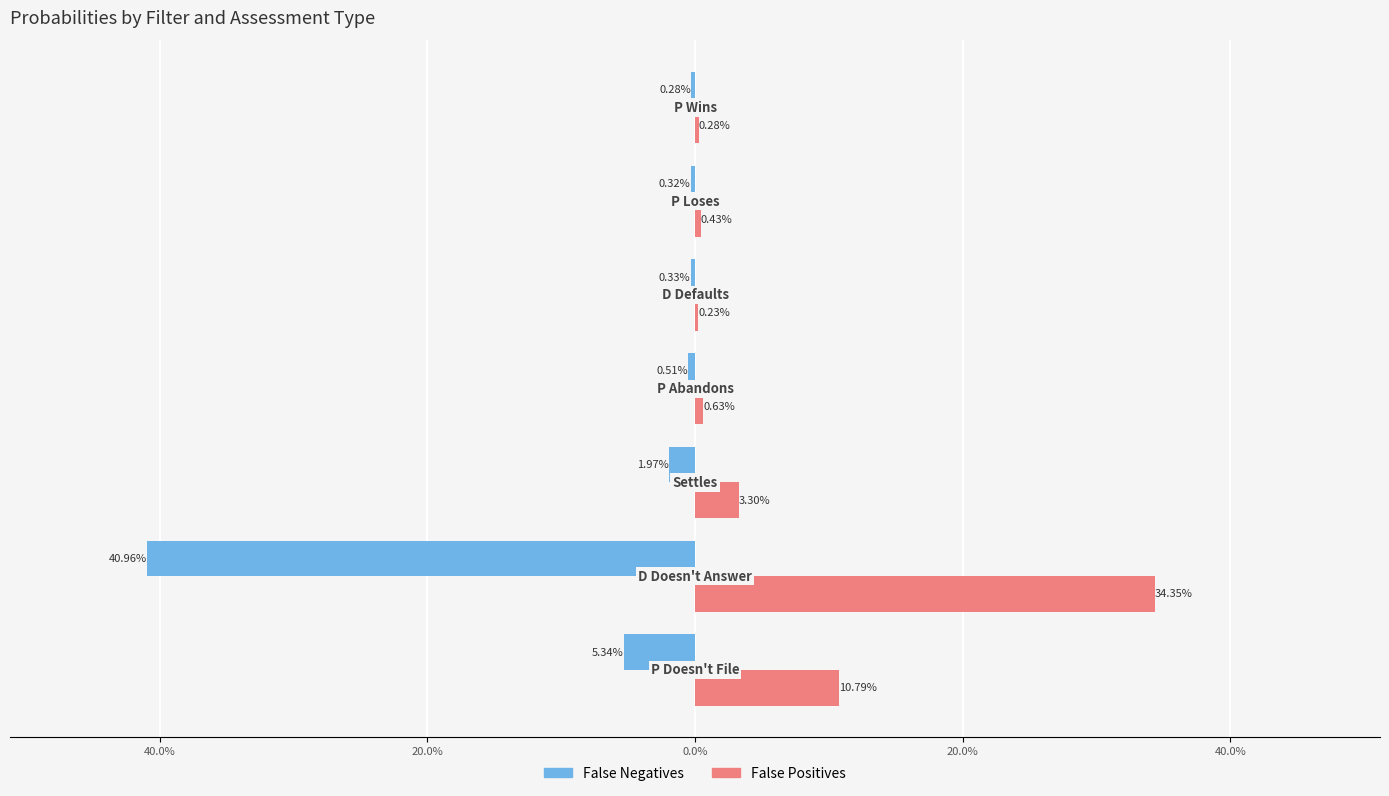

What are all the series names shown in the legend?

False Negatives, False Positives